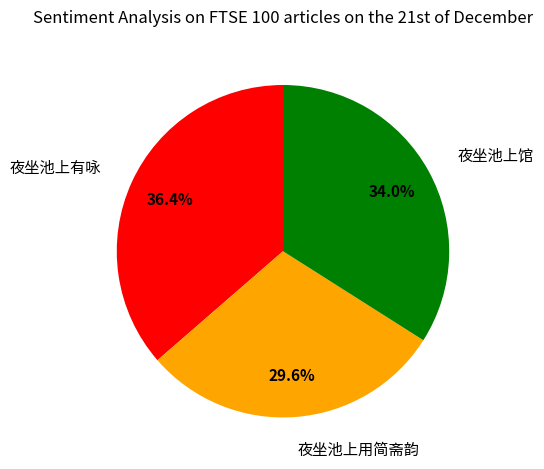

Rank the categories by value from lowest to highest.

夜坐池上用简斋韵, 夜坐池上馆, 夜坐池上有咏